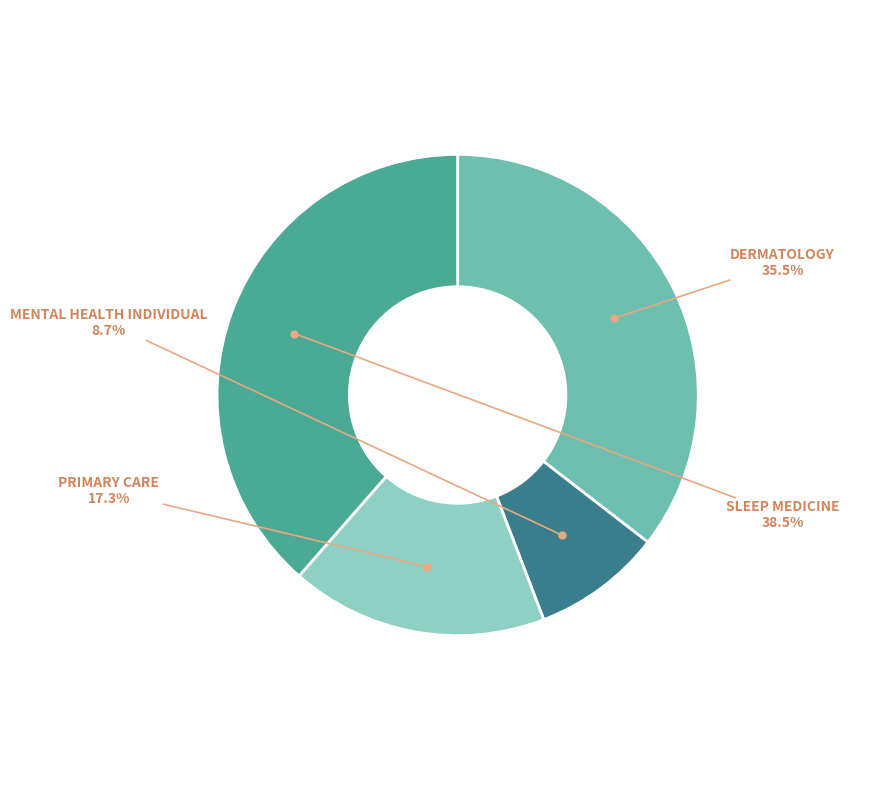

Is there any slice that represents more than half of the pie?

No